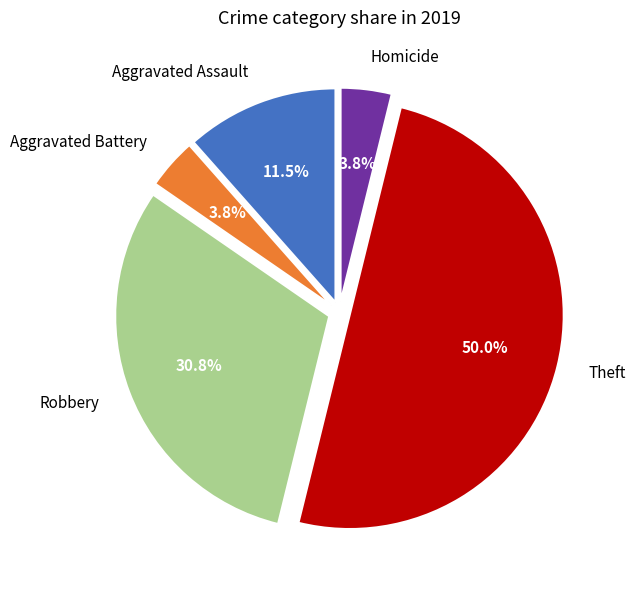

What percentage is the Homicide slice, to the nearest percent?

4%